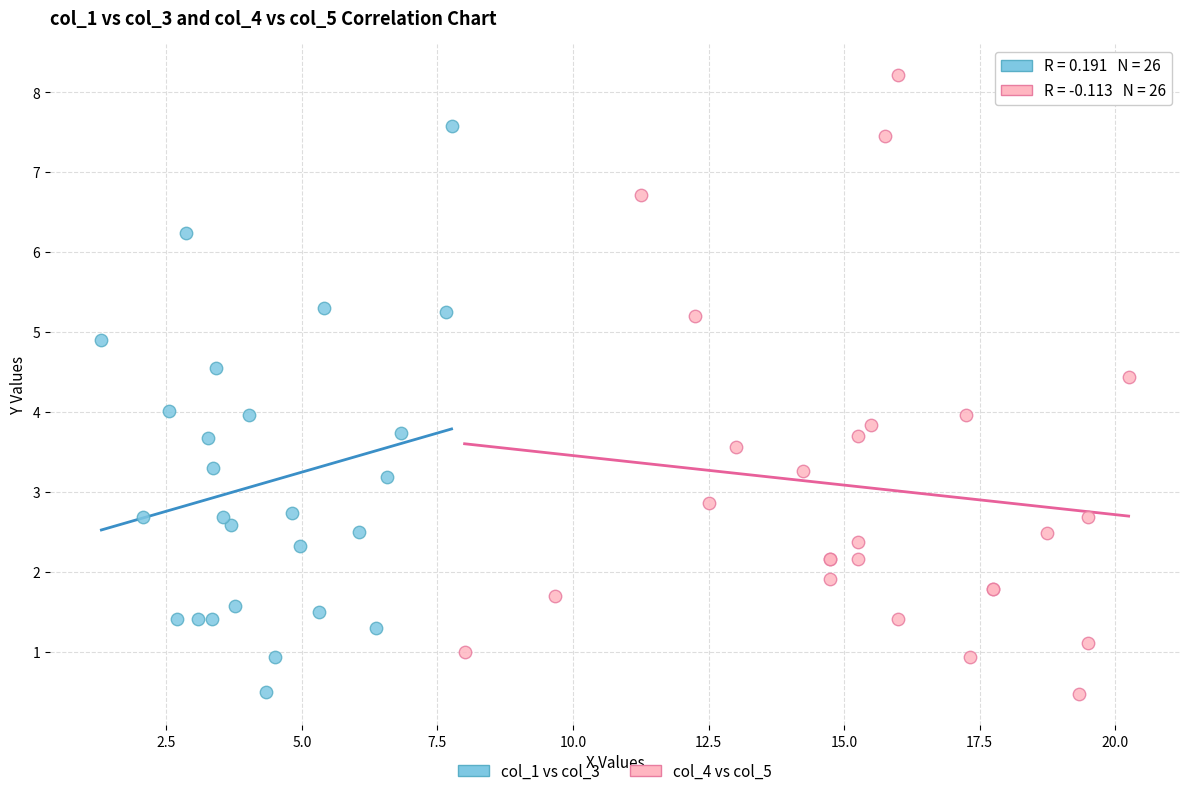

Which series contains the highest Y value?

col_4 vs col_5